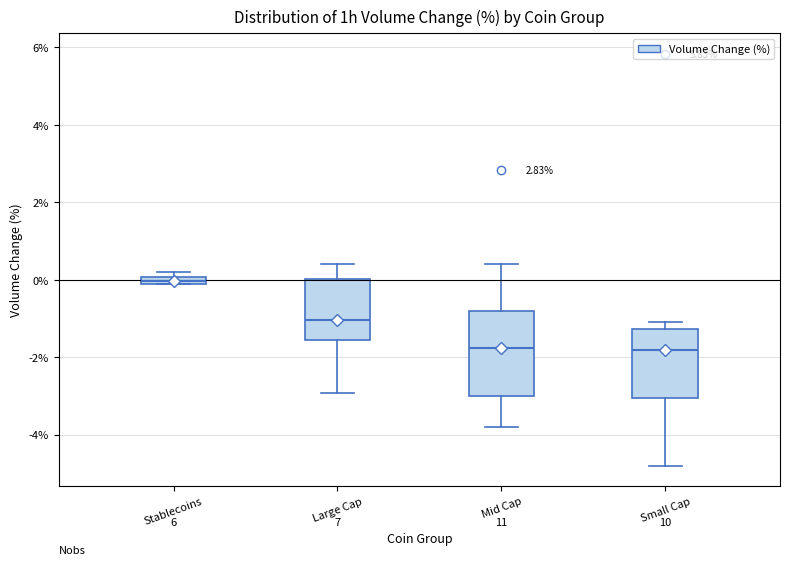

Which box is the tallest, from its lower edge to its upper edge?

Mid Cap